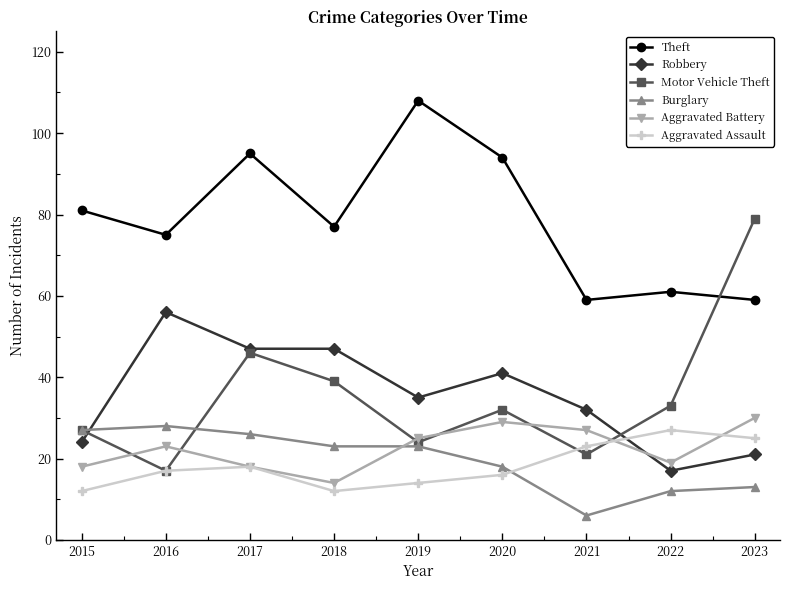

Between 2016 and 2022, which series saw the biggest shift?

Robbery